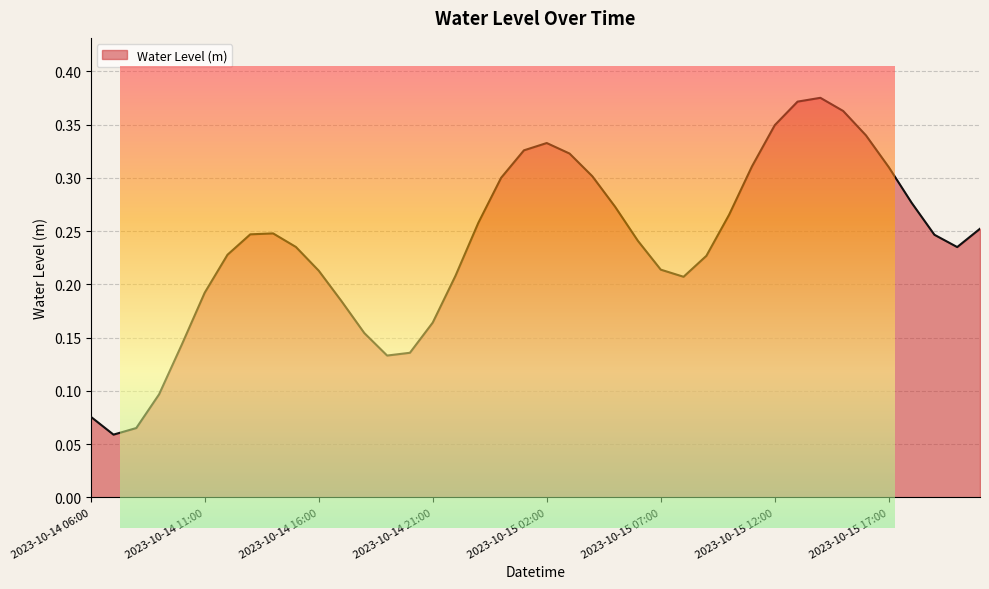

The chart shows a value of 0.2 at 2023-10-15 08:00. True or false?

True